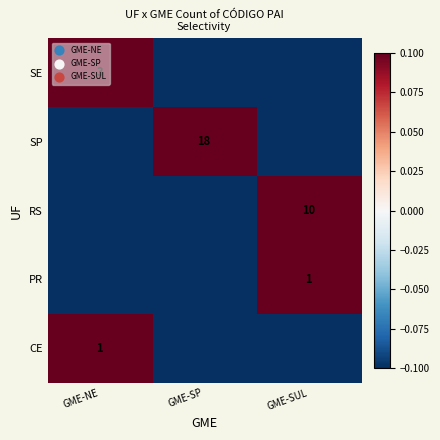

How many series are shown in this chart?

5